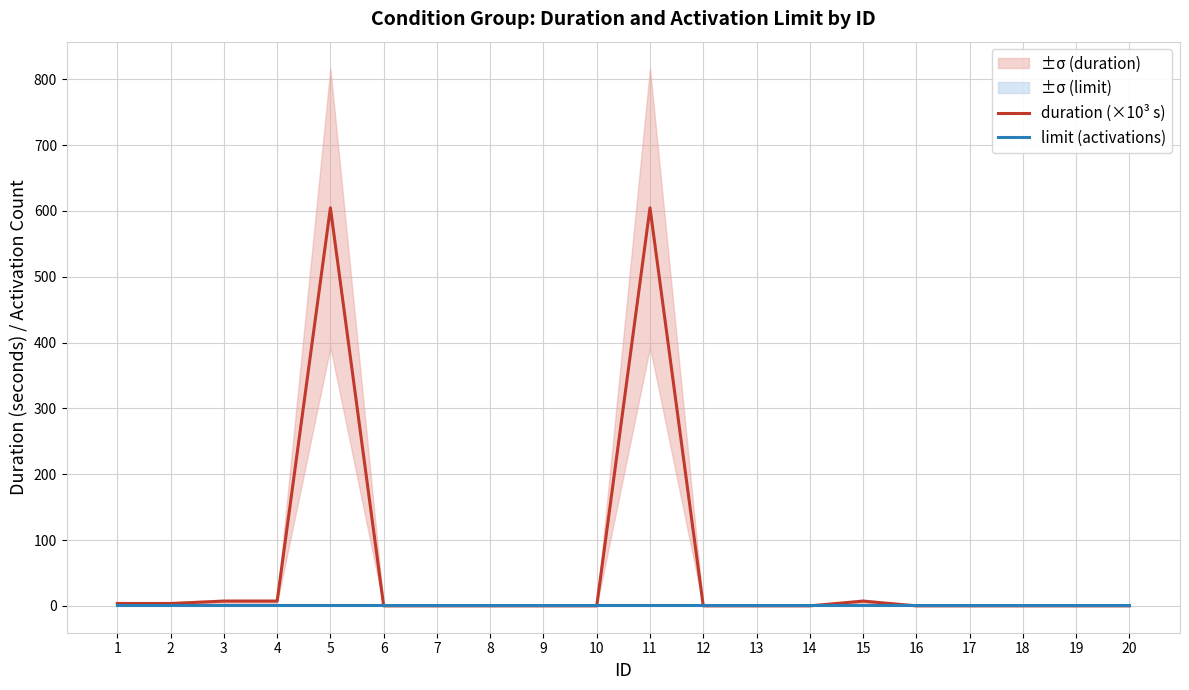

What are all the series names shown in the legend?

duration (×10³ s), limit (activations)